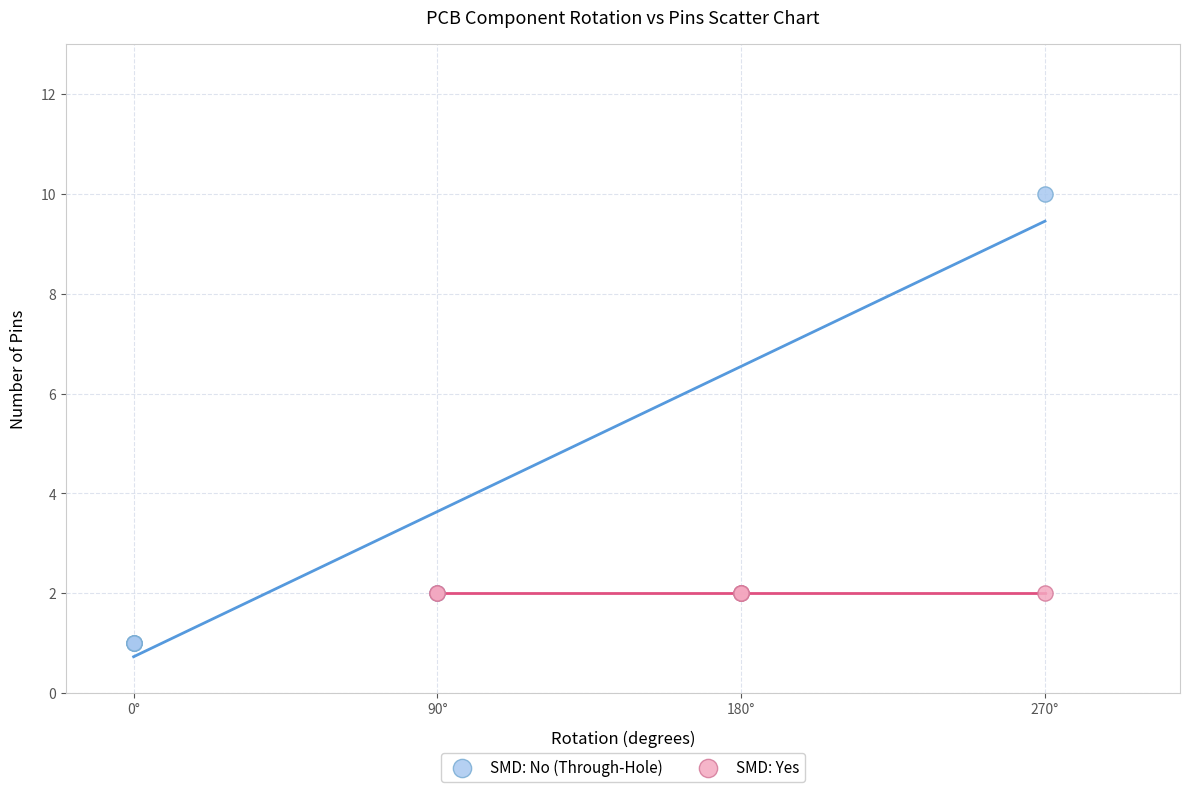

Which series contains the lowest Y value?

SMD: No (Through-Hole)